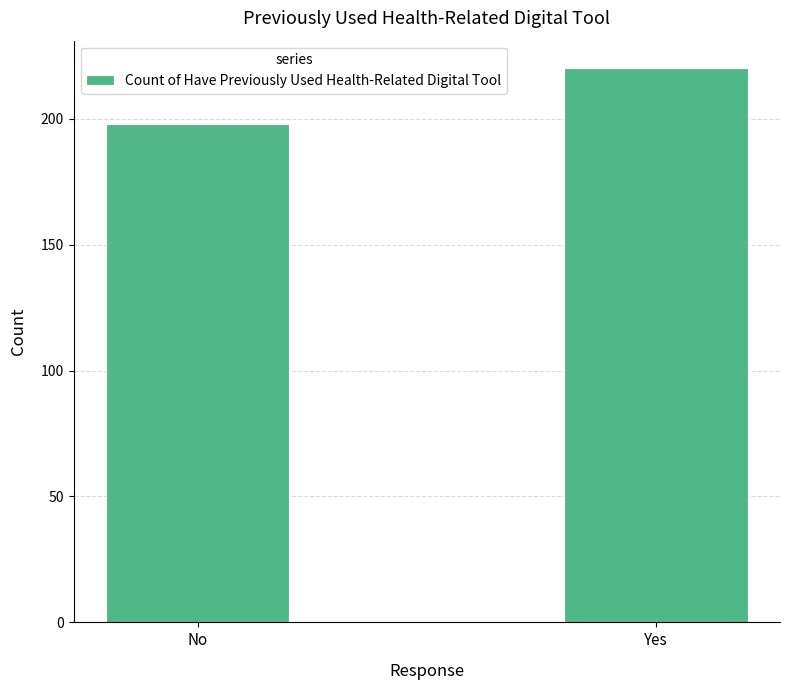

What is the ratio of the value at Yes to the value at No?

1.1